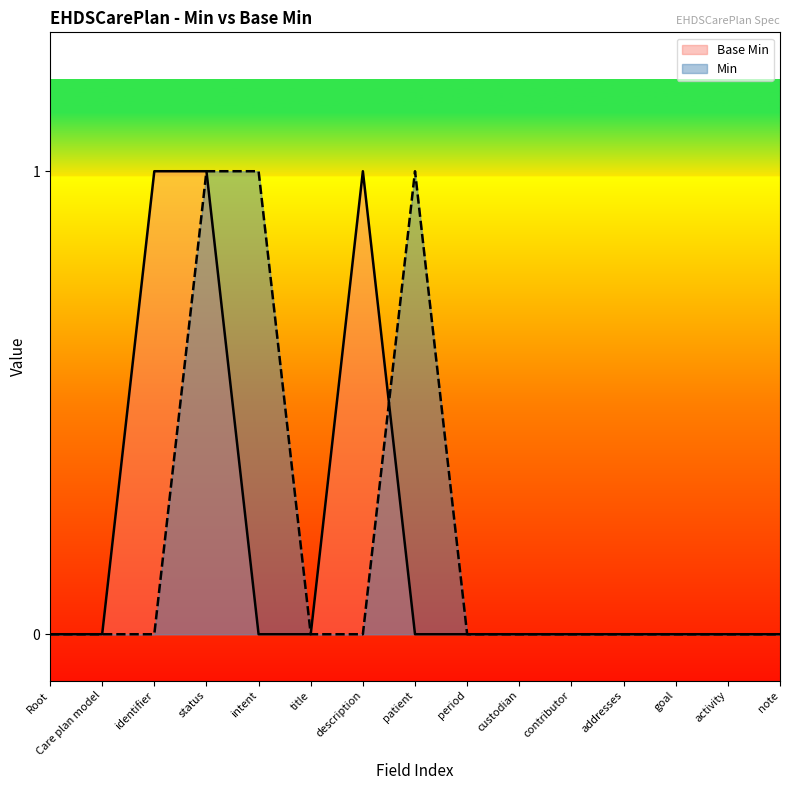

What is the label of the 3rd point from the right?

goal